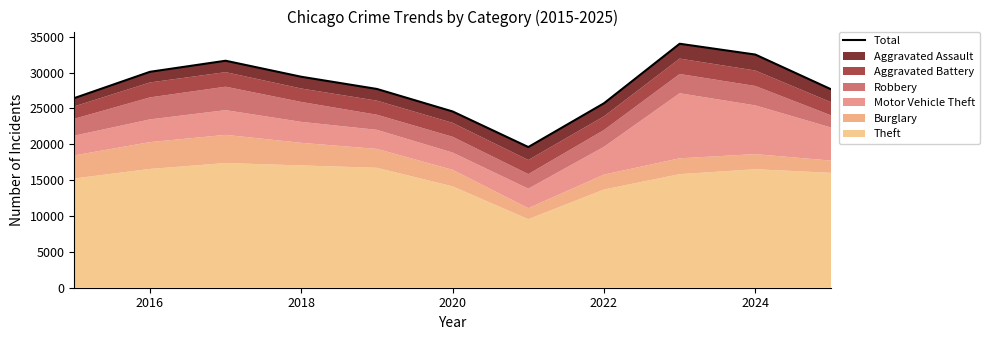

How many interior local peaks (higher than both neighbors) does the data have?

2